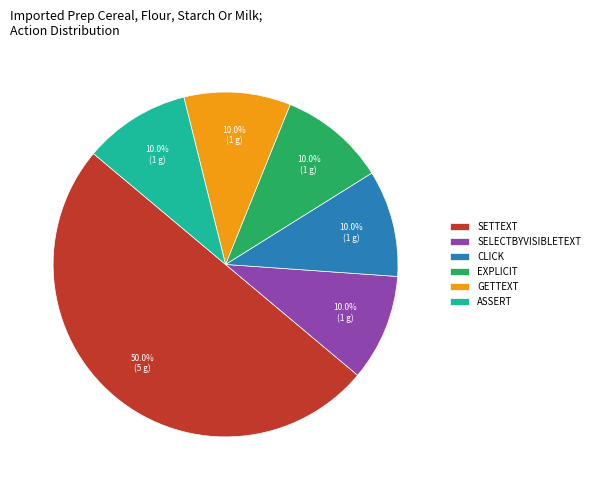

Which slice is the largest?

SETTEXT